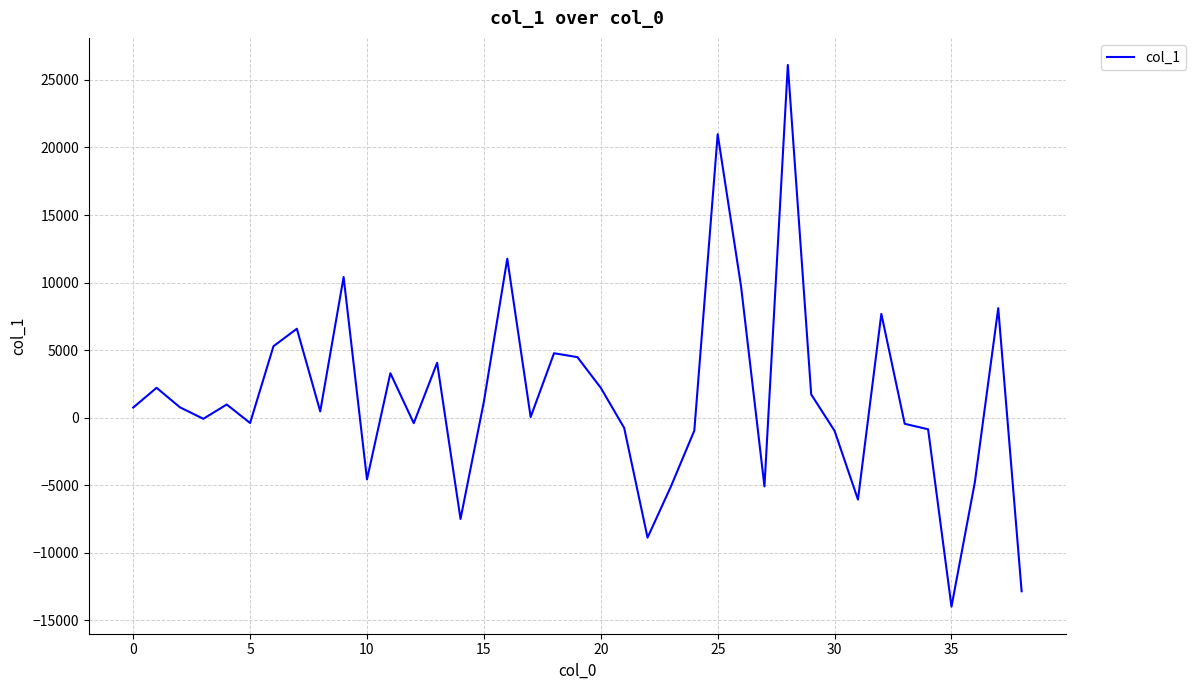

What is the difference between the maximum and minimum values?

40093.8